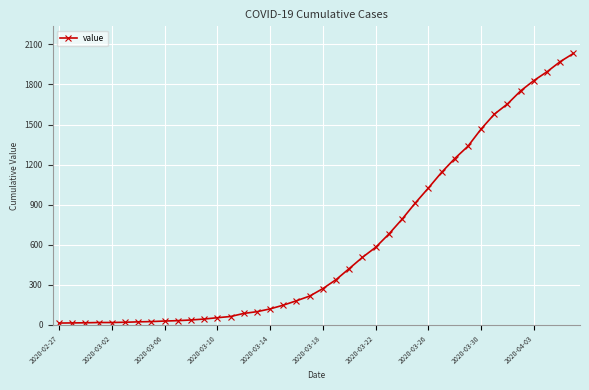

What is the sum of all values?

24656